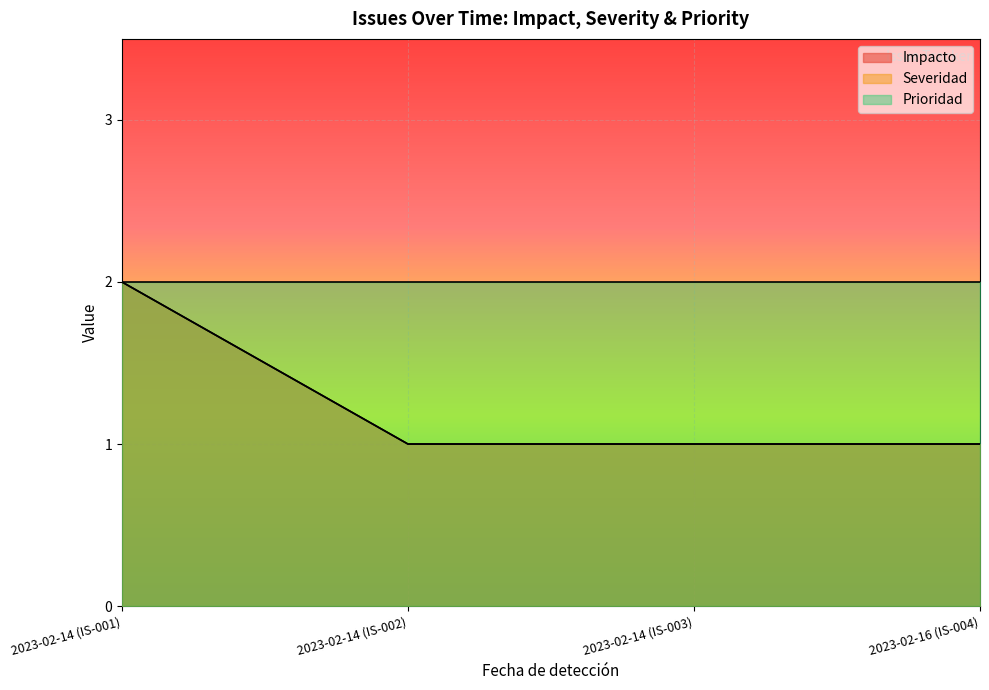

Between 2023-02-16 (IS-004) and 2023-02-14 (IS-001), which is larger?

2023-02-14 (IS-001)